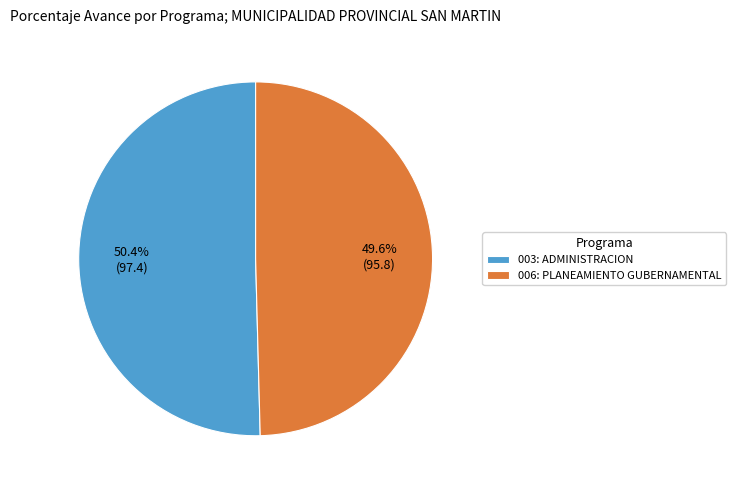

Which slice is the largest?

003: ADMINISTRACION